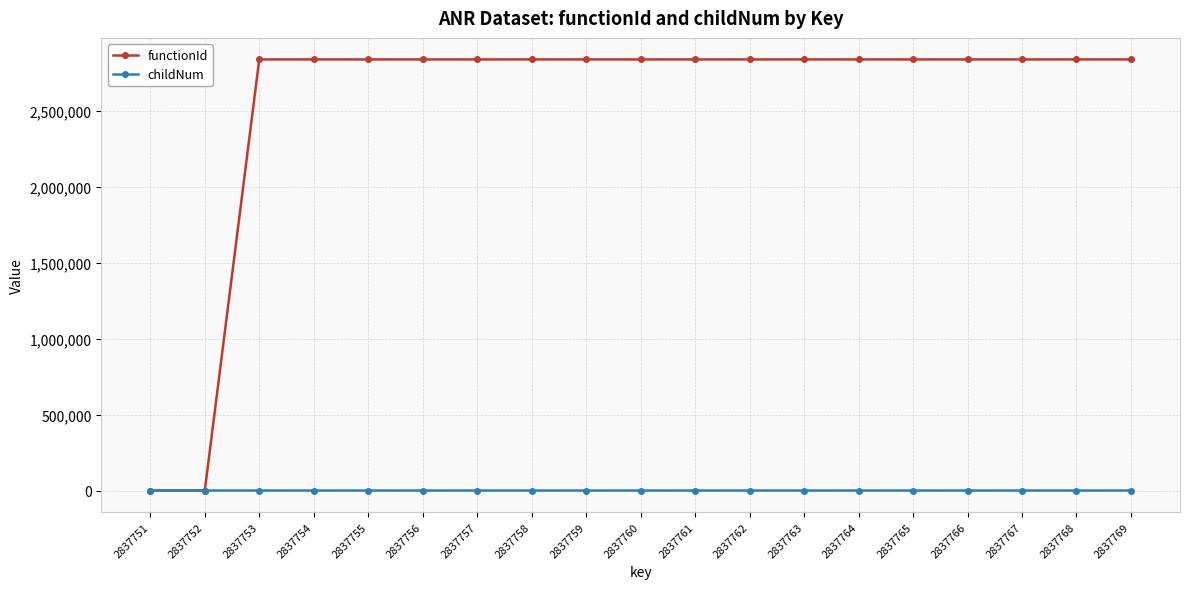

What are all the series names shown in the legend?

functionId, childNum